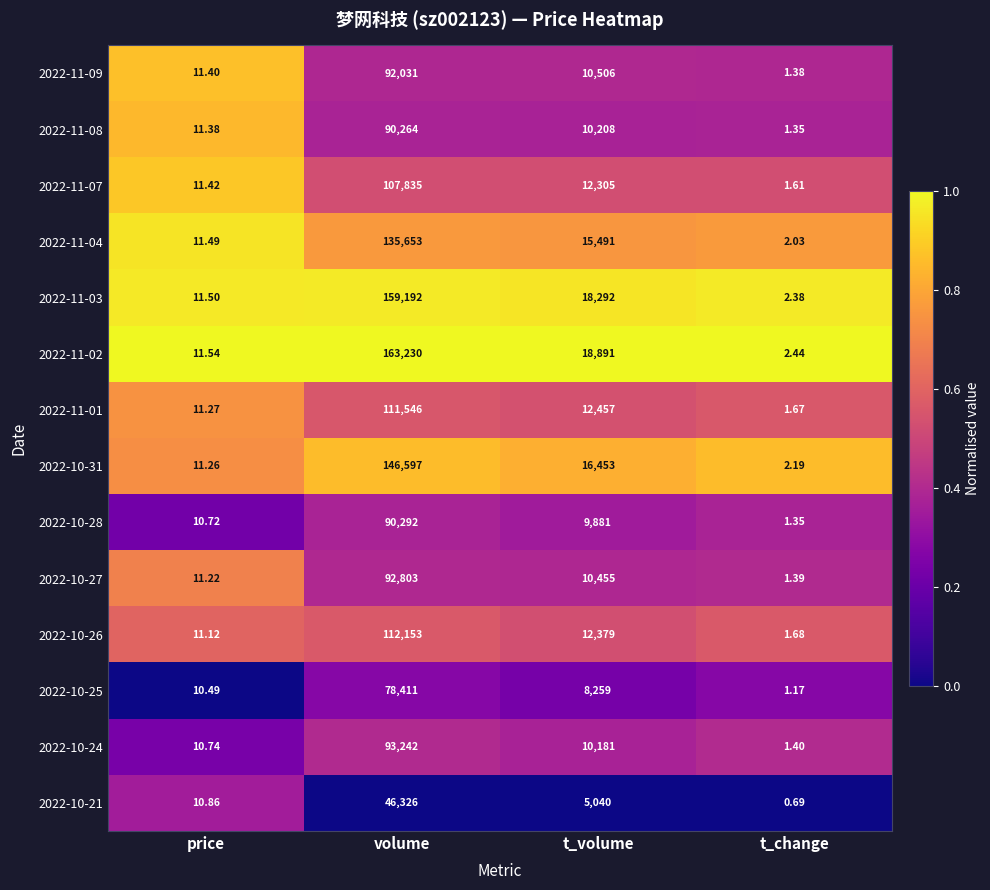

Which label corresponds to the smallest value in the chart?

t_change